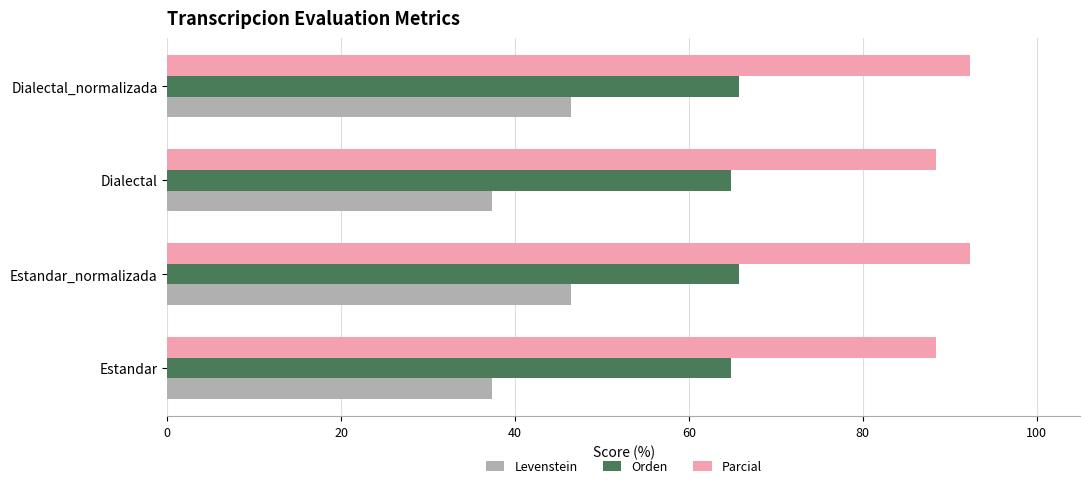

What is the maximum value shown in the chart?

92.3